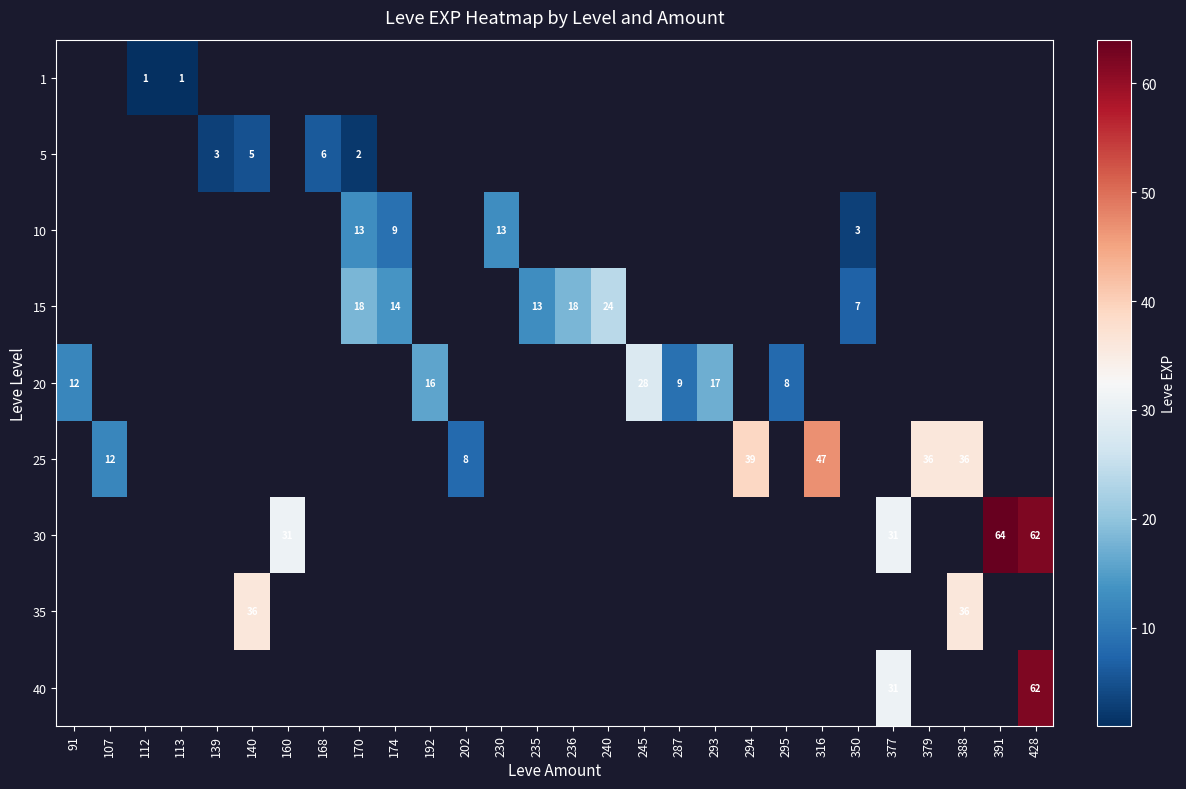

Count the number of data series in this chart.

9